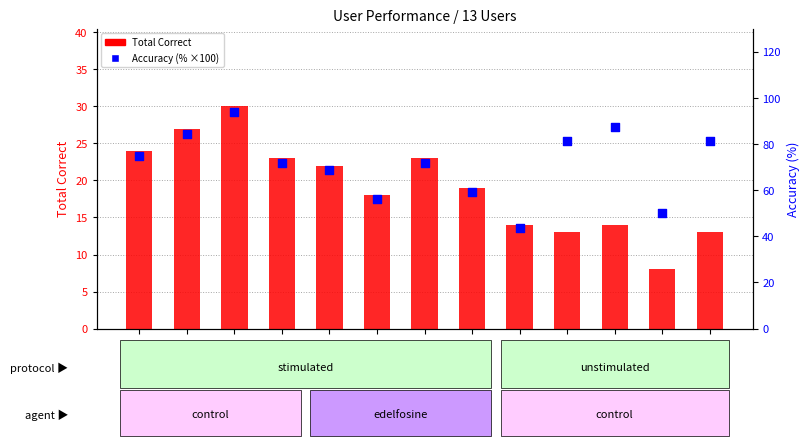

At how many categories does at least one series exceed 14?

13